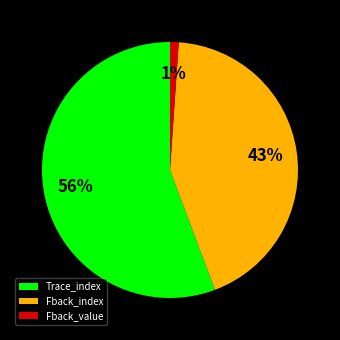

Combined, do Trace_index and Fback_value account for over 50%?

Yes